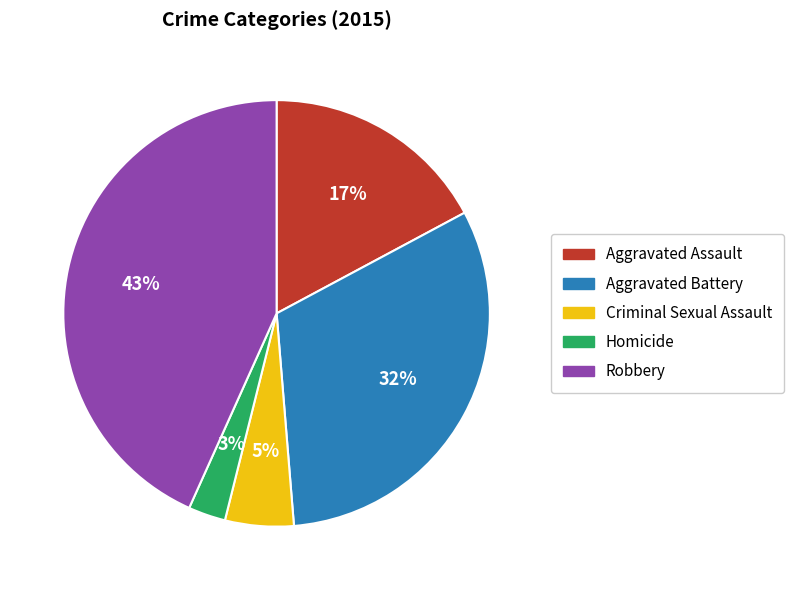

Is there a majority slice in this chart?

No